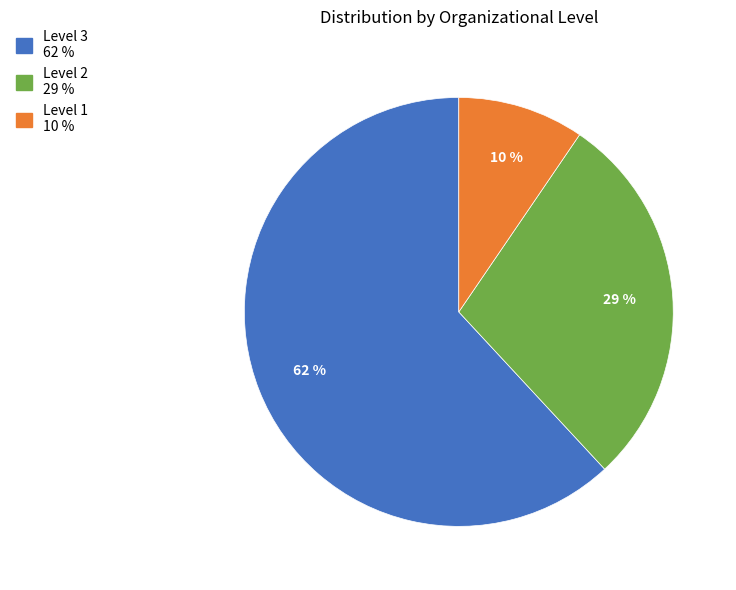

Rank the categories by value from lowest to highest.

Level 1, Level 2, Level 3